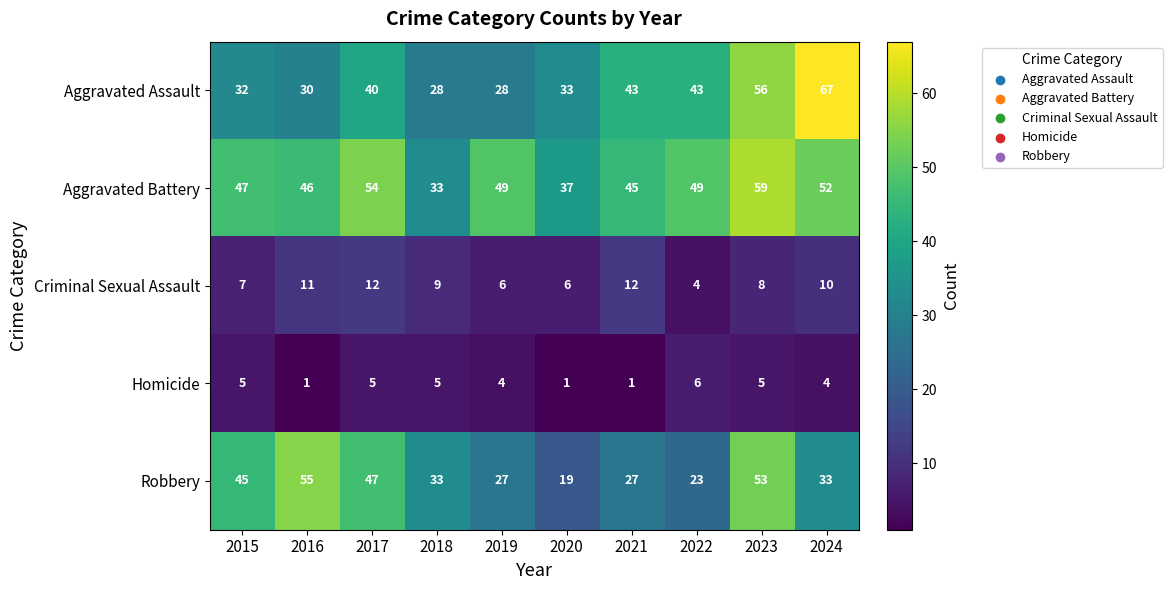

Which series changed the most between 2015 and 2020?

Robbery